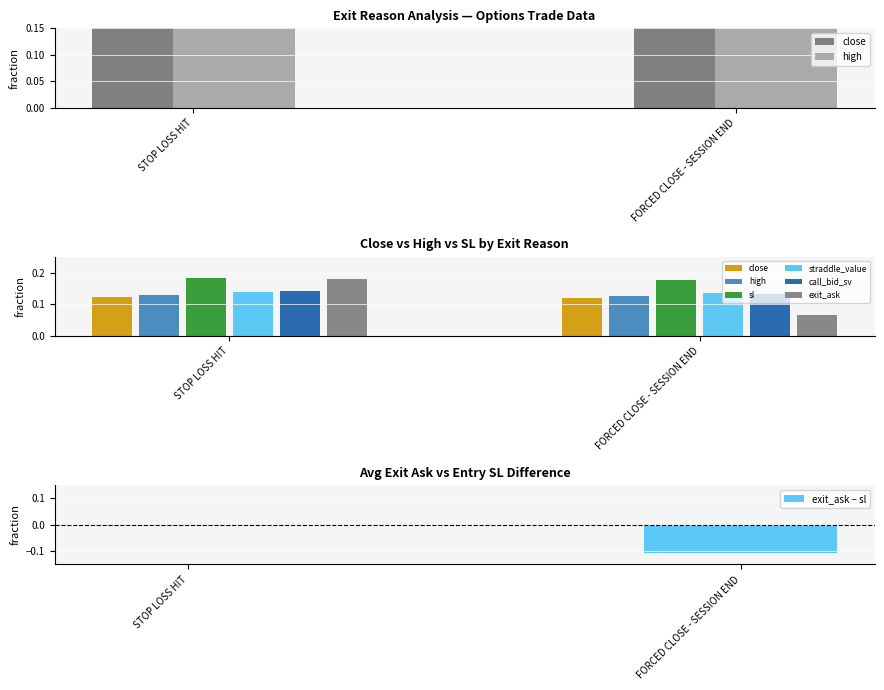

Which category has the lowest value in the exit_ask − sl series?

FORCED CLOSE - SESSION END